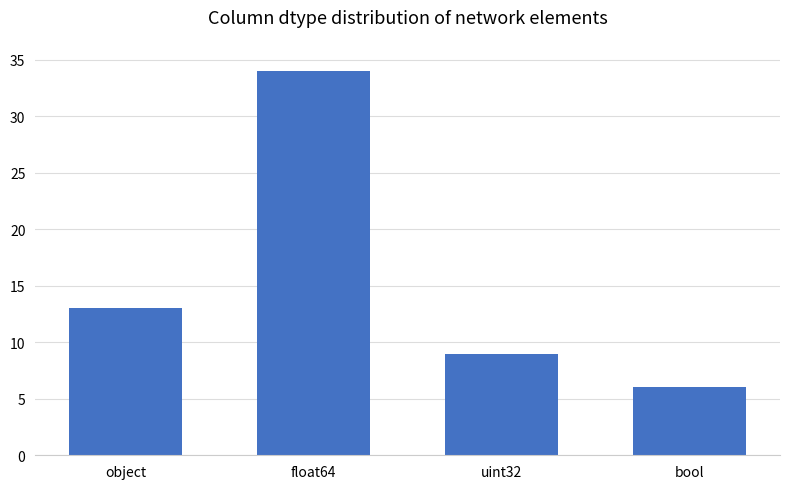

Are the bars grouped side by side (vs. stacked)?

No